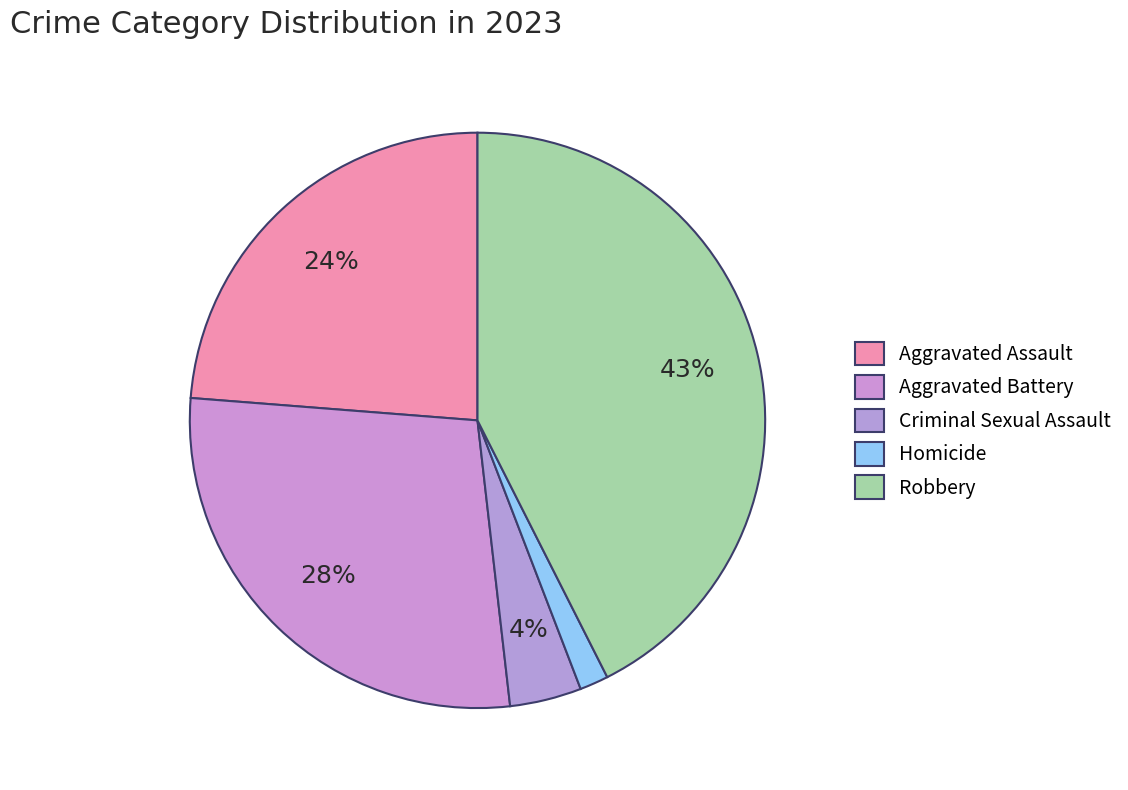

To the nearest percent, what is the difference between the largest and smallest slice percentages?

41%